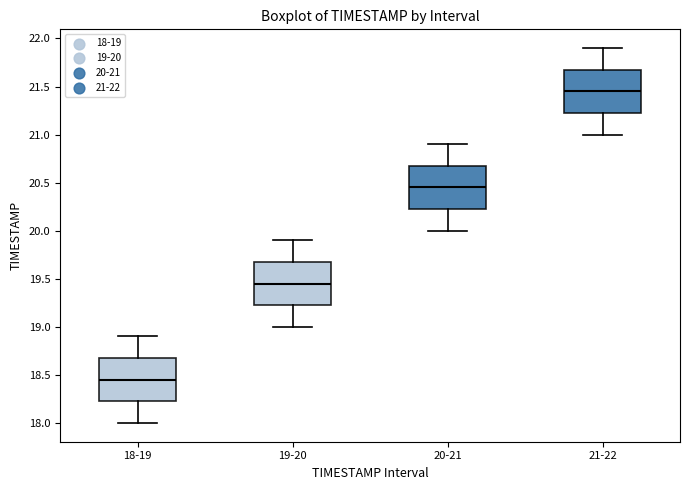

Where is the upper edge of the box for 18-19 on the y-axis? The values are not printed on the chart, so give them approximately, as read against the axis.

18.70